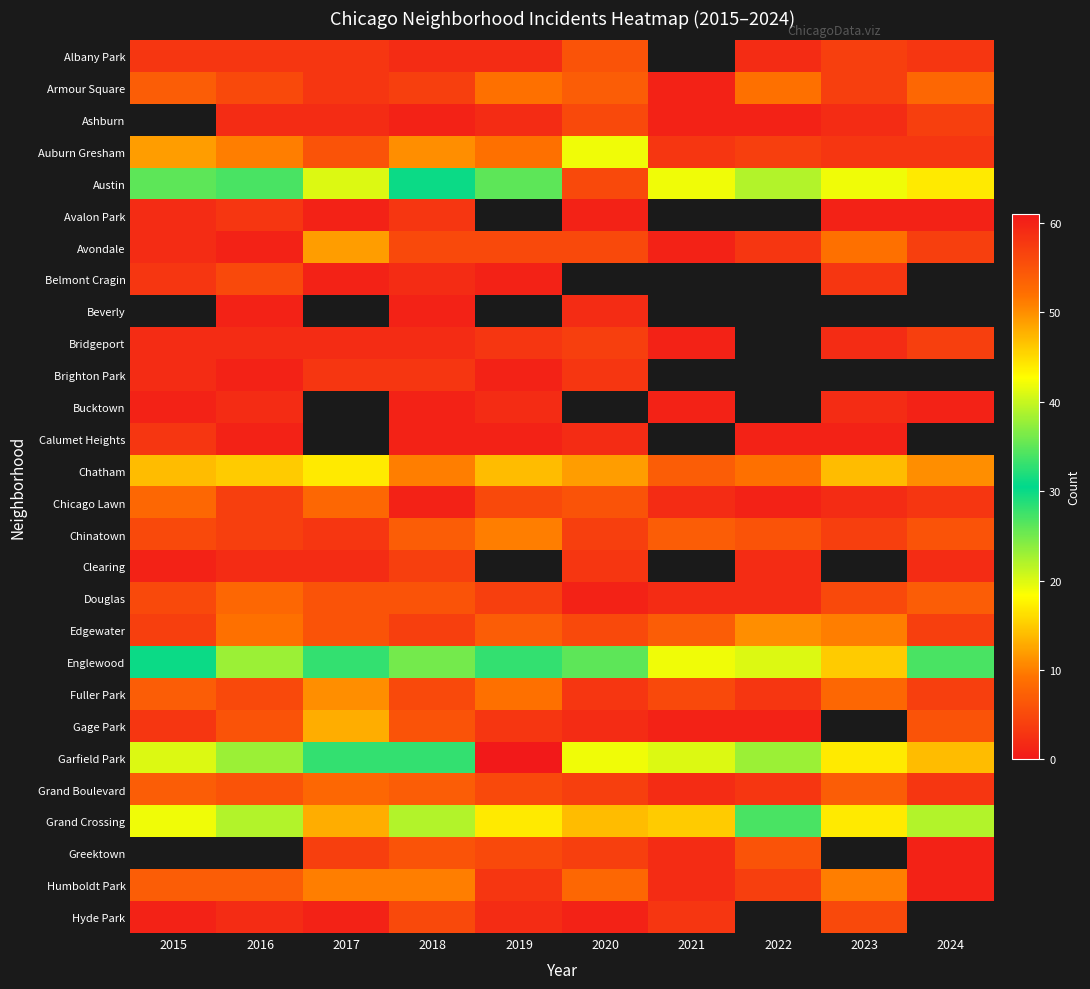

At which label does Gage Park first exceed 6?

2017